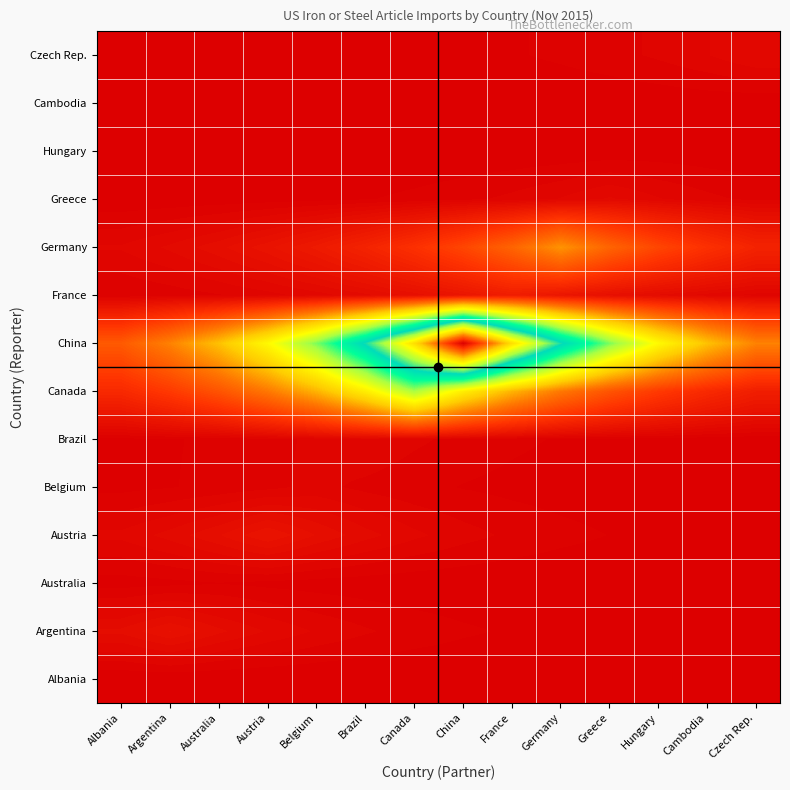

Which label corresponds to the largest value in the chart?

China